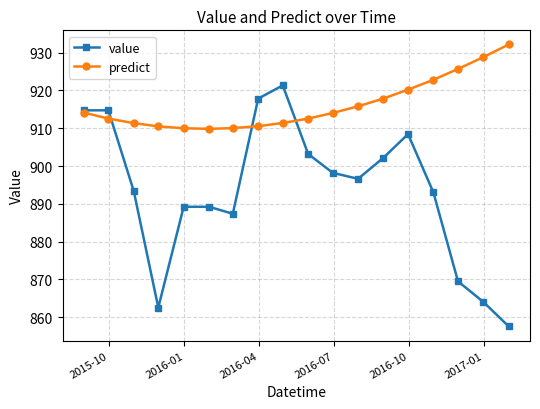

What is the difference between the maximum and minimum values in the predict series?

22.4